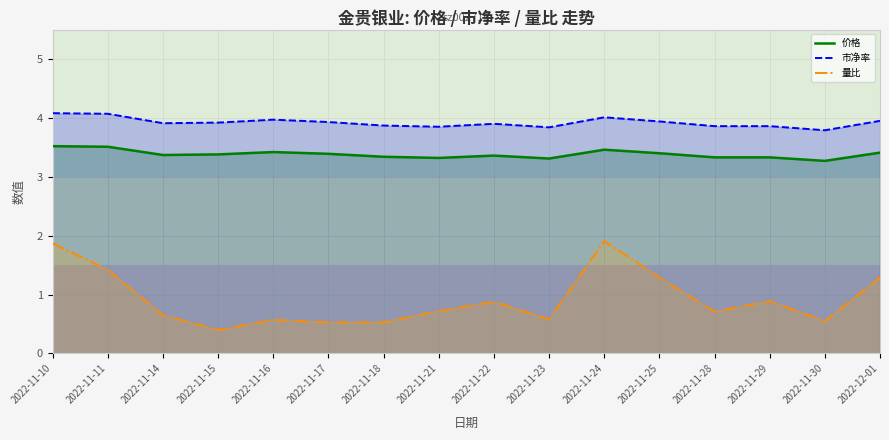

What is the difference between the second highest and second lowest values in the 价格 series?

0.2